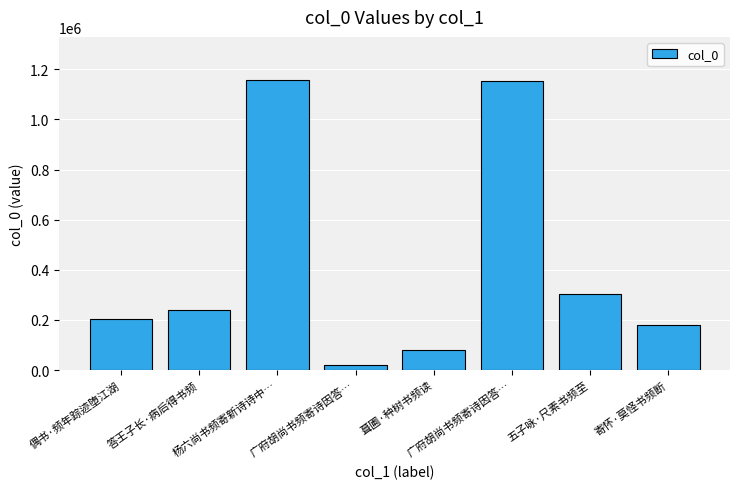

Does the chart contain stacked bars?

No